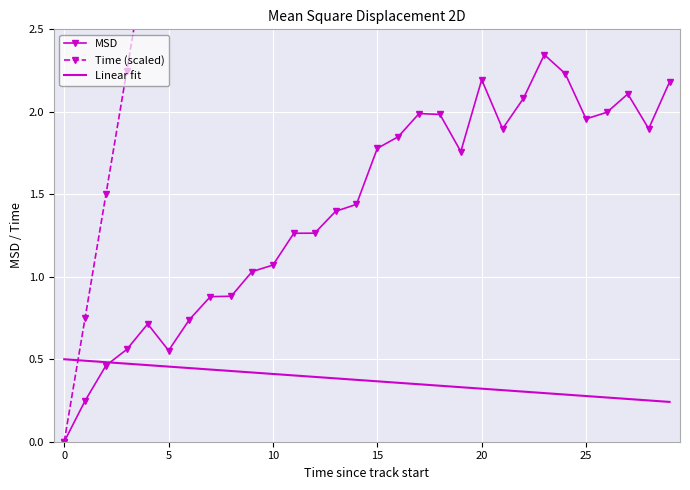

The MSD series shows 0.9 at 26. True or false?

False